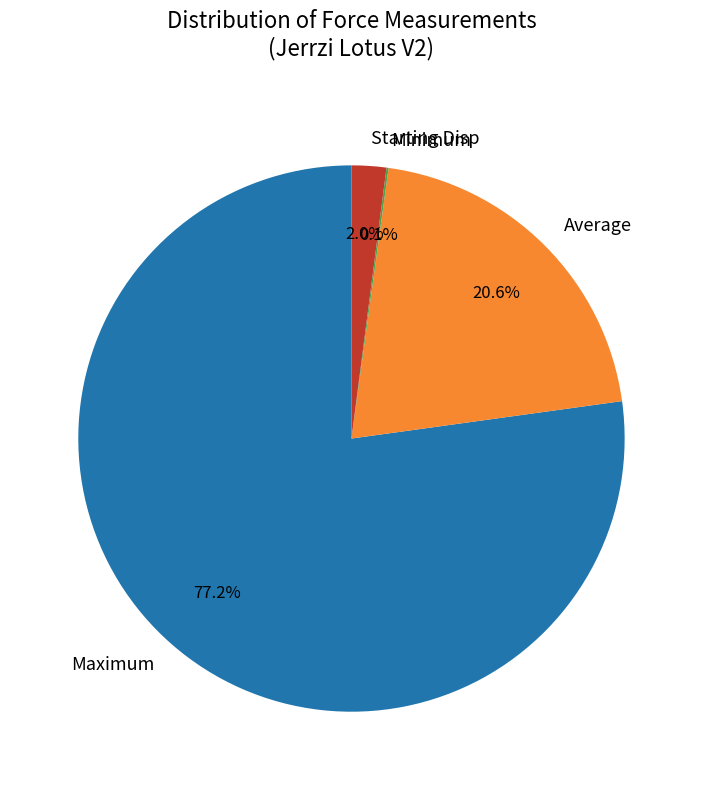

To the nearest percent, what is the difference between the largest and smallest slice percentages?

77%